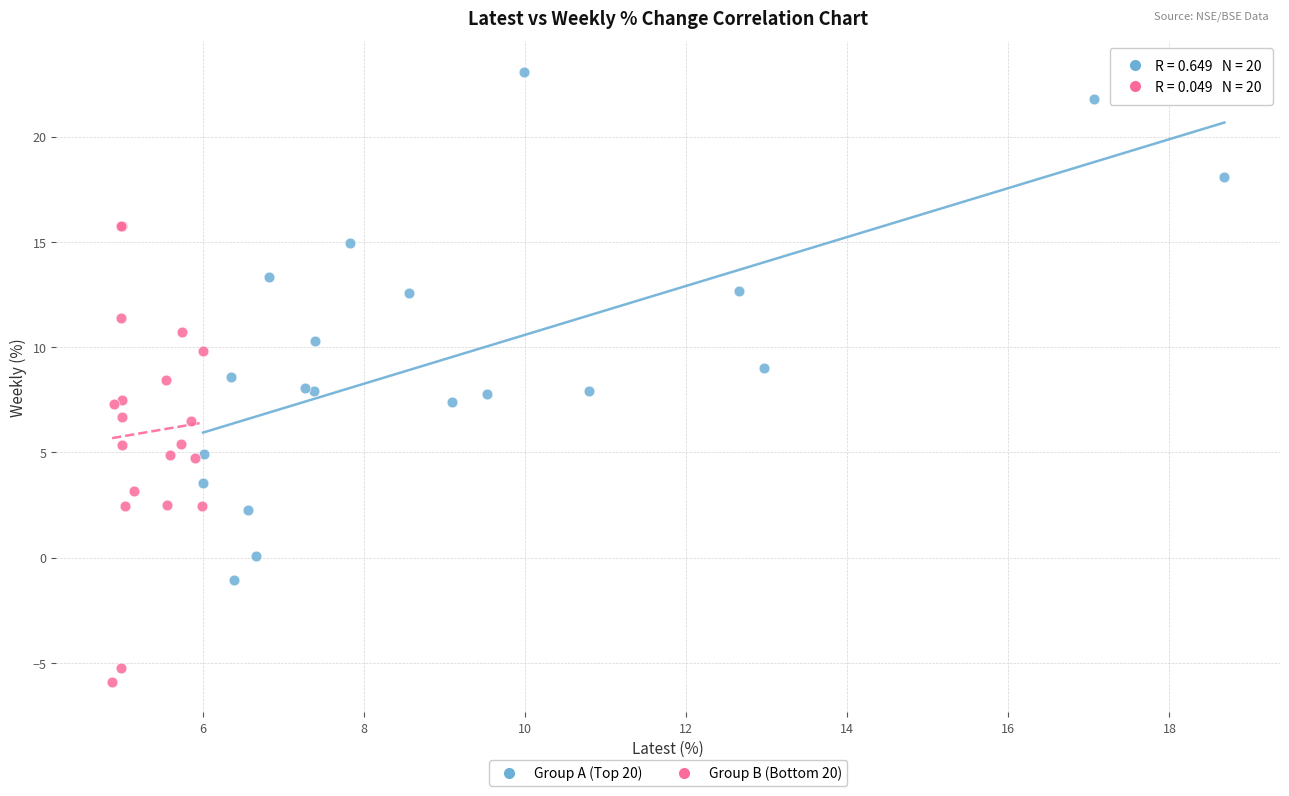

Which series reaches the maximum Y coordinate?

Group A (Top 20)